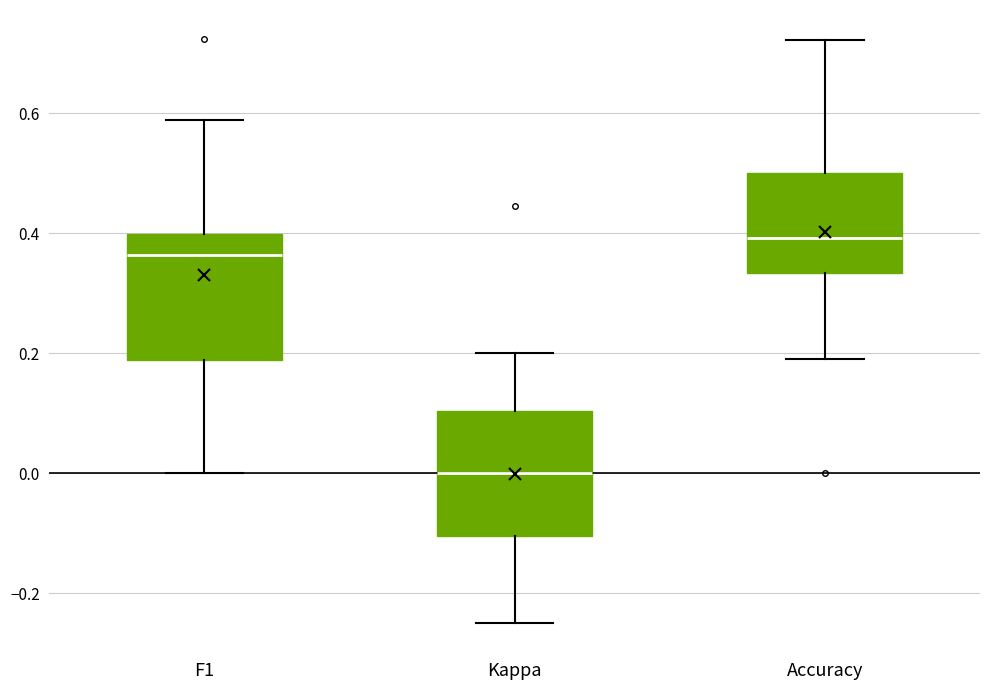

Which box has the highest median line?

Accuracy